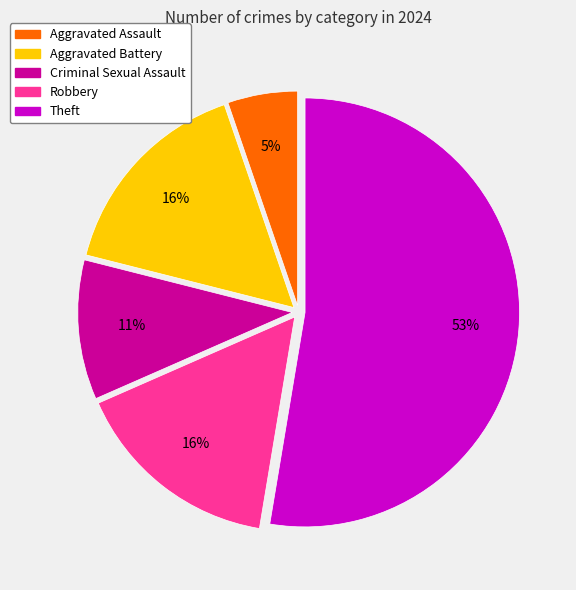

To the nearest percent, what is the average slice percentage?

20%